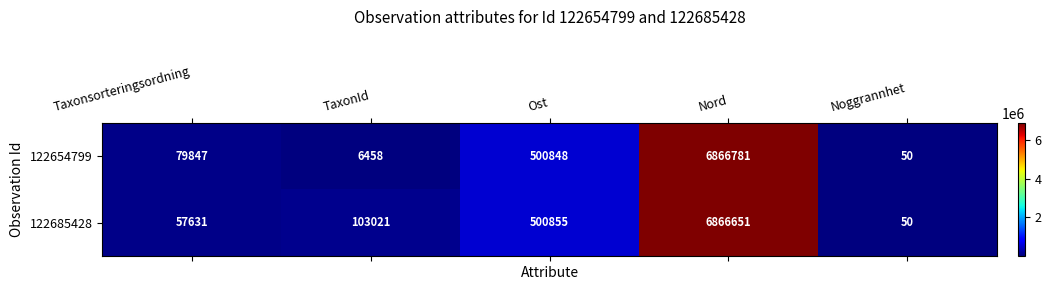

Is it true that 122685428 equals 3227142 at Nord?

False